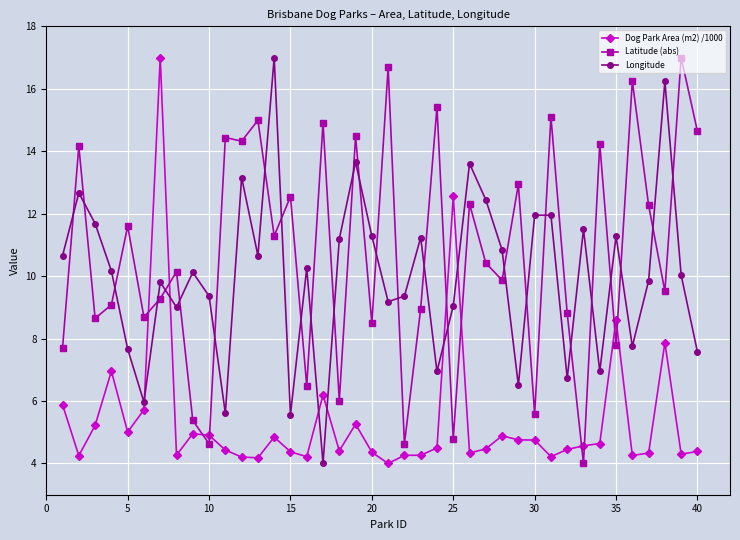

Which series has the largest total across all categories?

Latitude (abs)